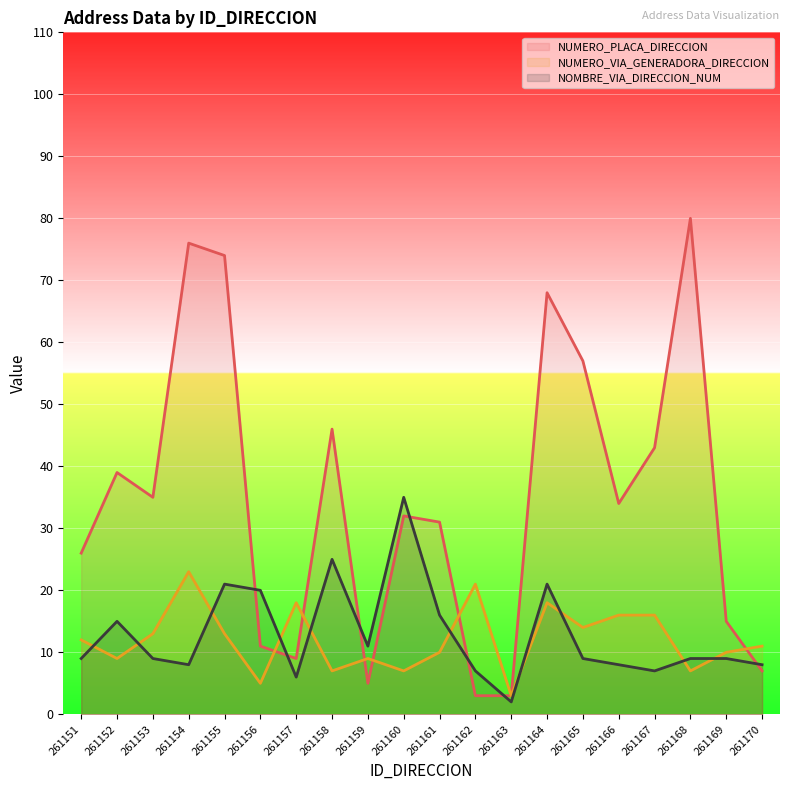

What is the difference between the NUMERO_VIA_GENERADORA_DIRECCION values at 261162 and 261156?

16